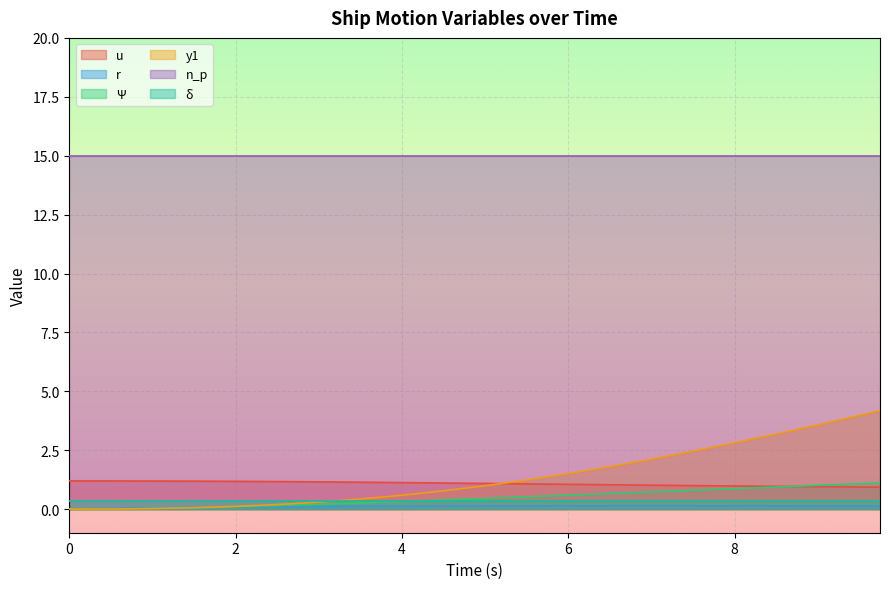

Which series has the largest total across all categories?

n_p